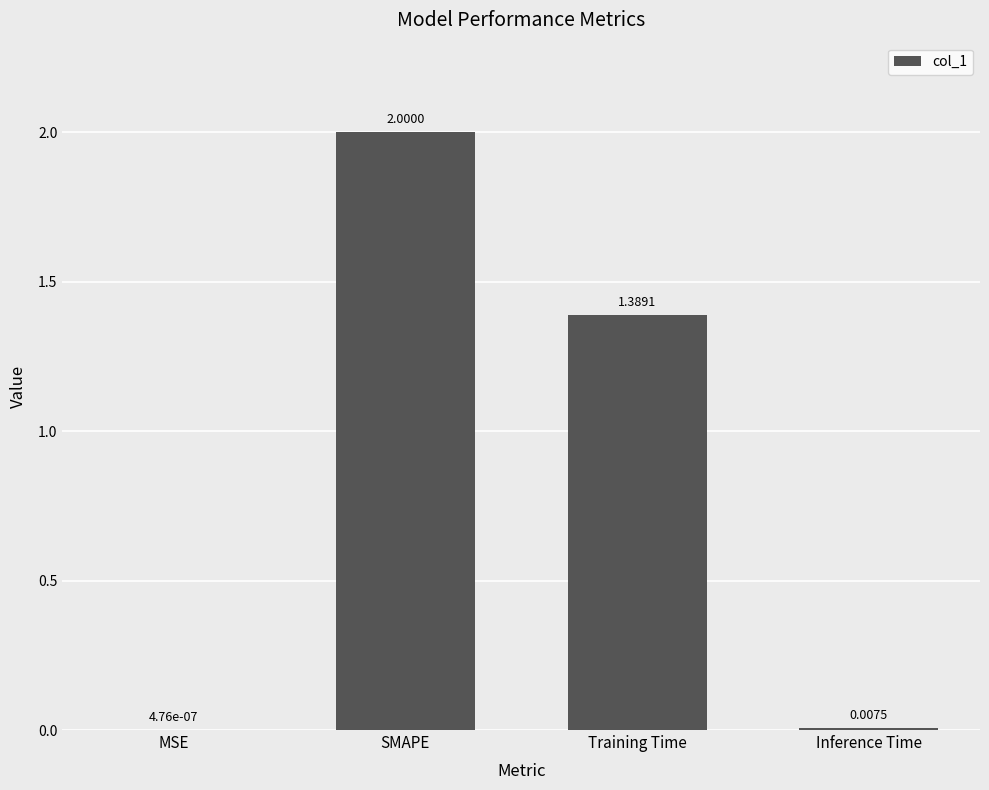

What is the sum of all values?

3.4